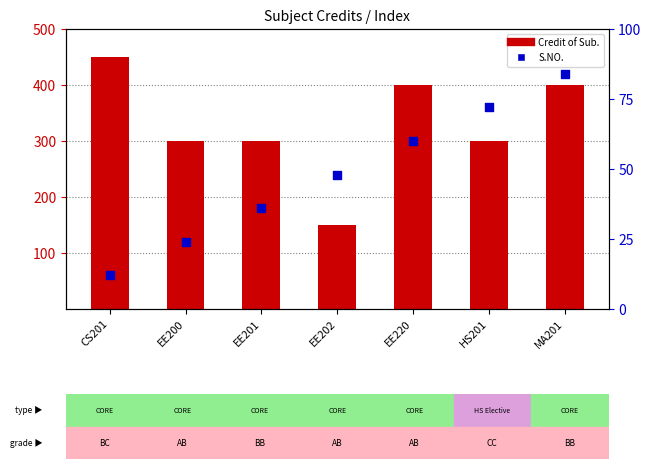

Which series contains the highest Y value?

Credit of Sub.